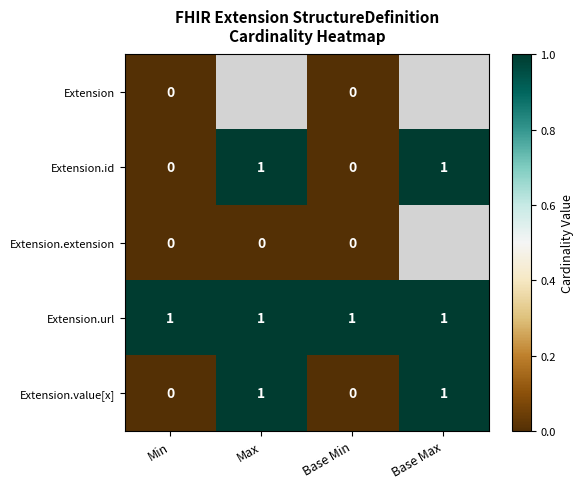

The value of Extension.value[x] at Base Min is 0. True or false?

True